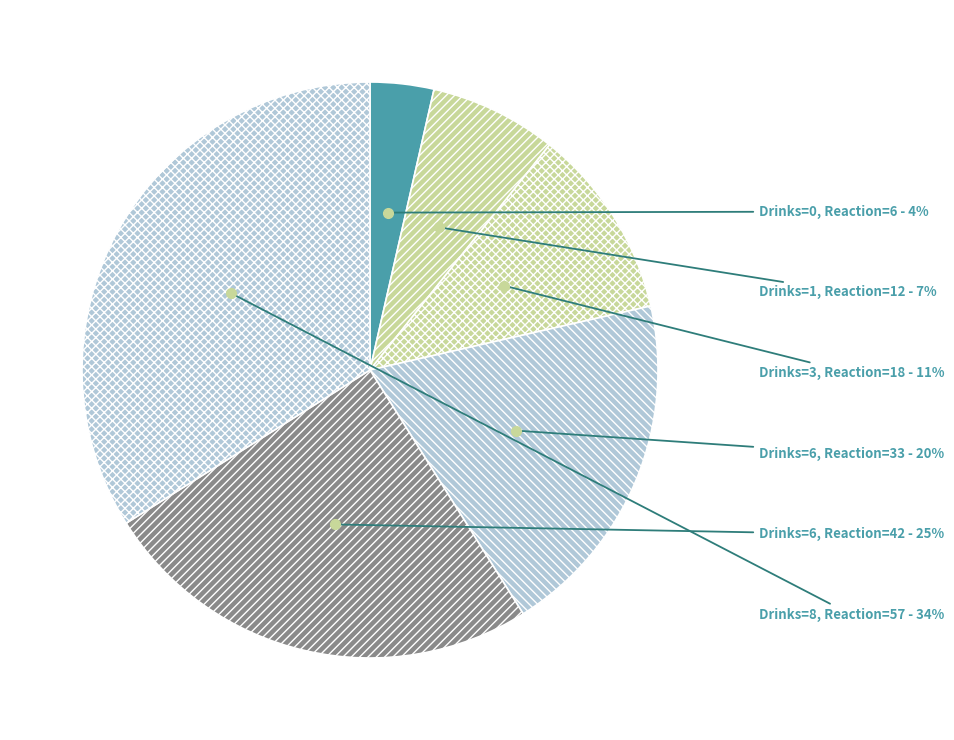

How many slices are in this pie chart?

6